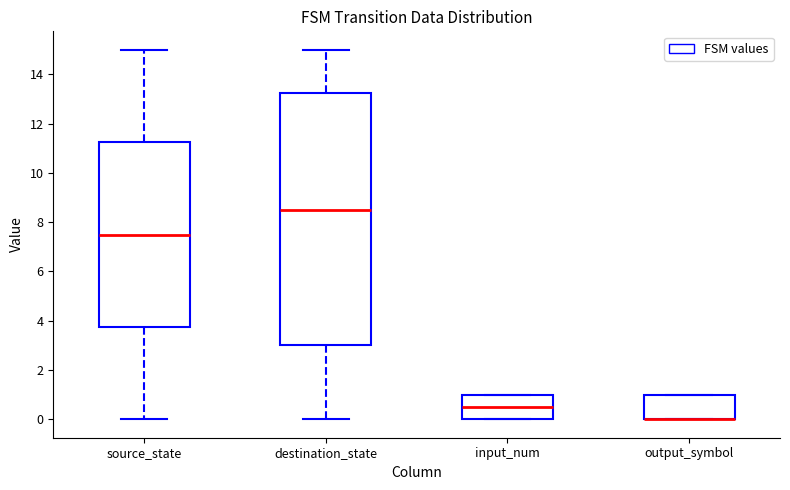

Where does the lower whisker of the box for destination_state end on the y-axis? The values are not printed on the chart, so give them approximately, as read against the axis.

0.0